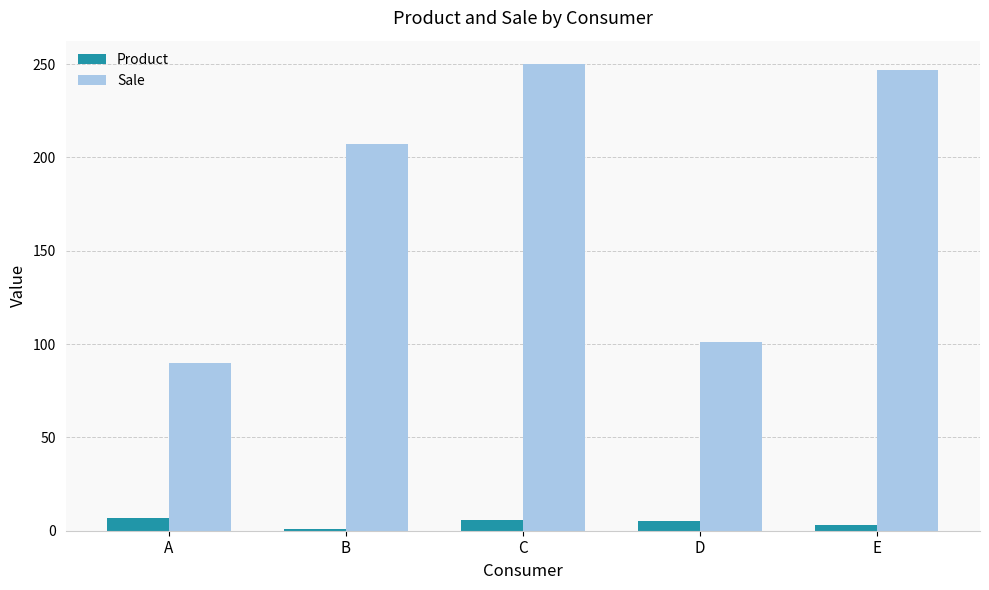

What is the difference between the Sale values at A and B?

117